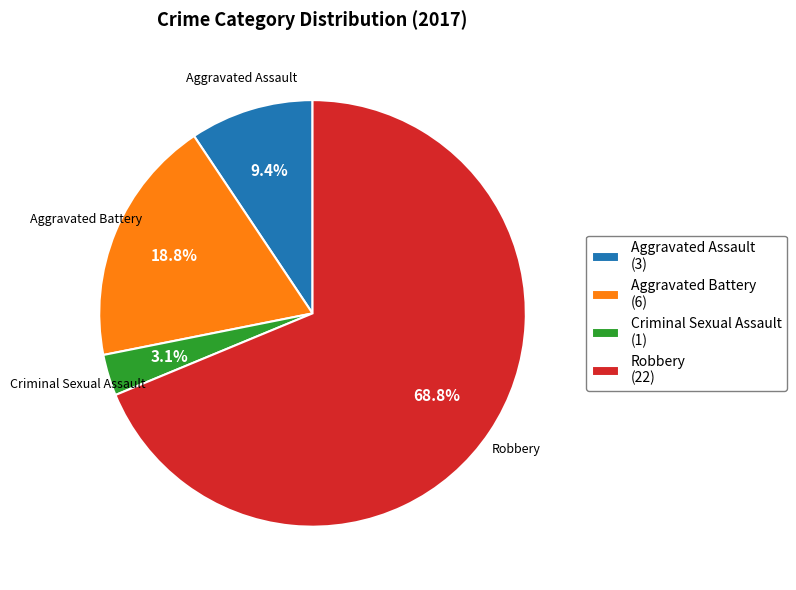

To the nearest percent, what is the difference between the largest and smallest slice percentages?

66%